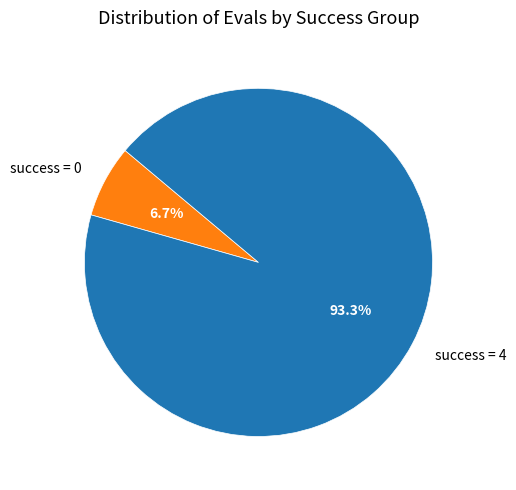

Which has a higher value, success = 4 or success = 0?

success = 4